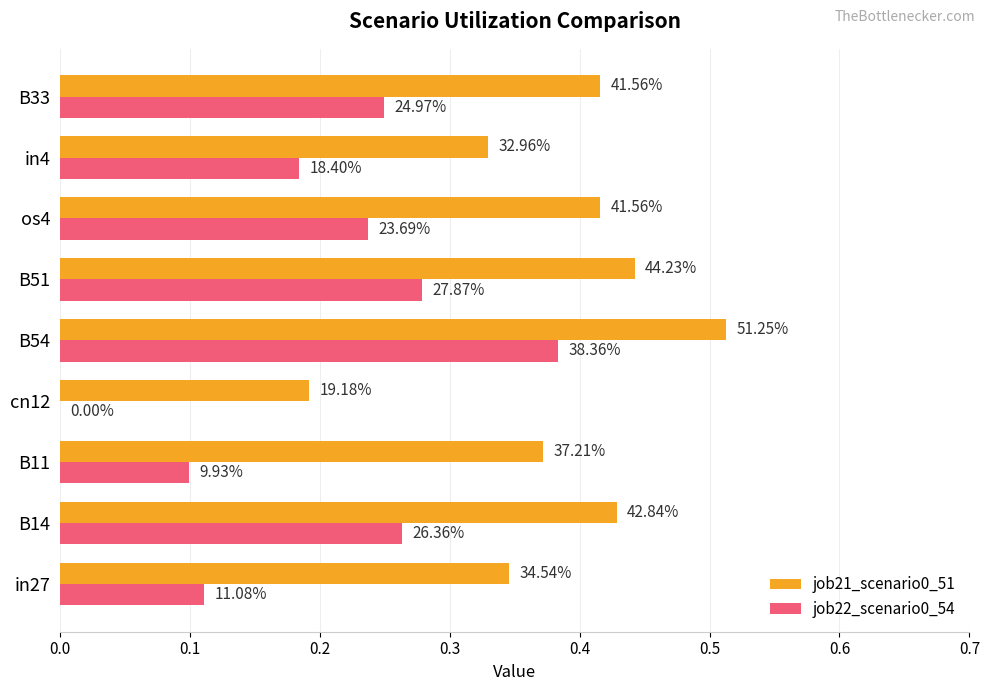

What are all the series names shown in the legend?

job21_scenario0_51, job22_scenario0_54